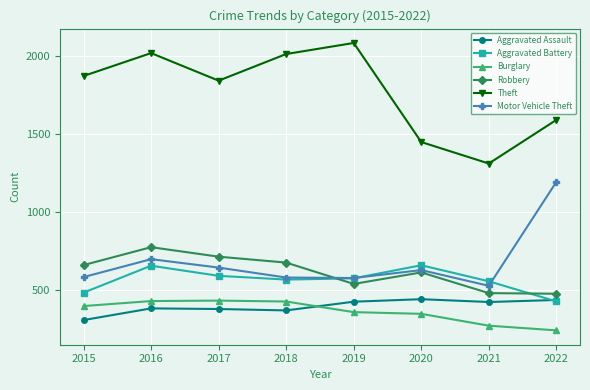

What is the difference between the Aggravated Assault values at 2021 and 2015?

116